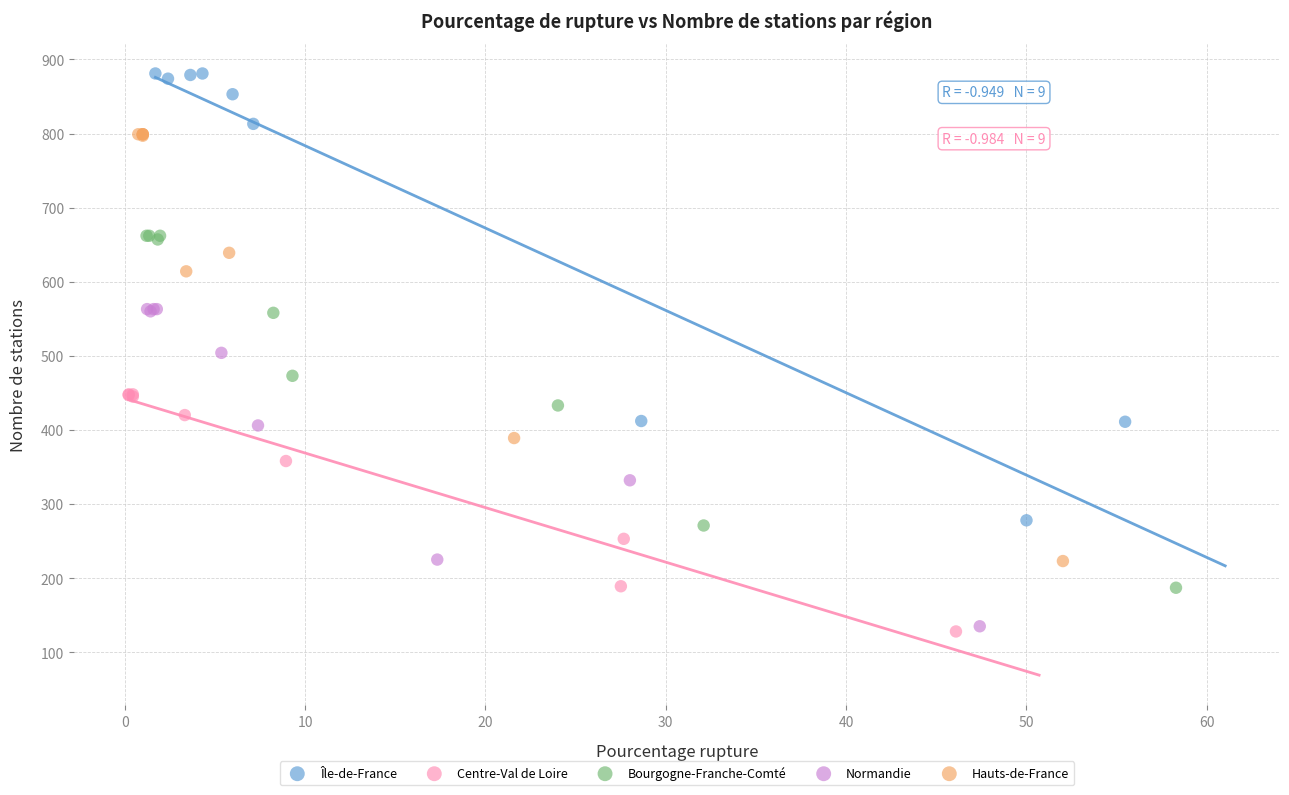

Which series has the widest spread of Y values?

Île-de-France